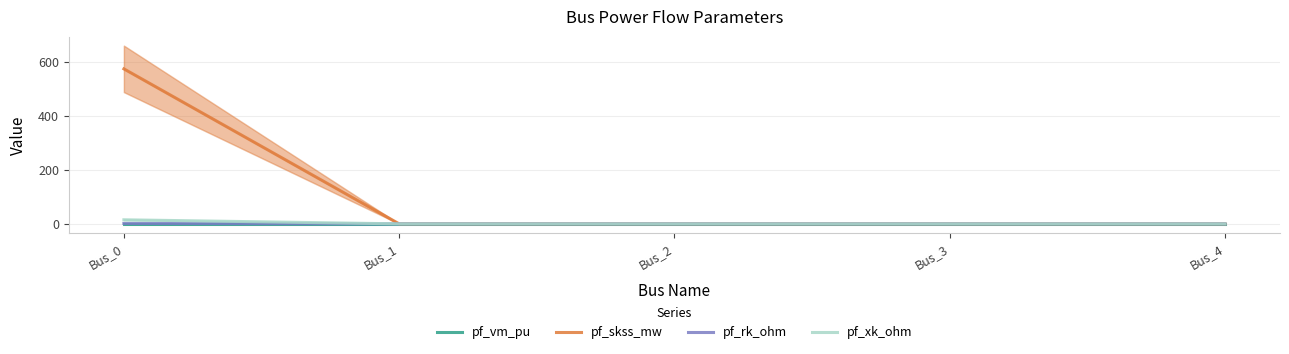

Read the pf_vm_pu value at Bus_3.

0.3